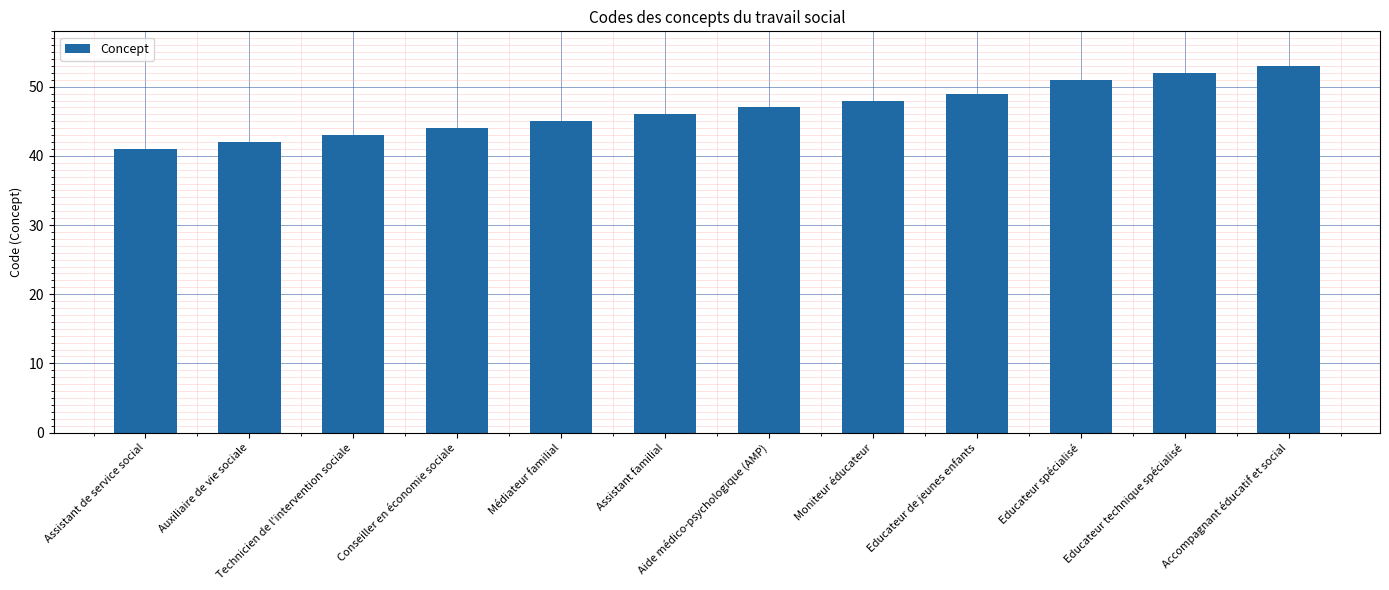

How many series are shown in this chart?

1